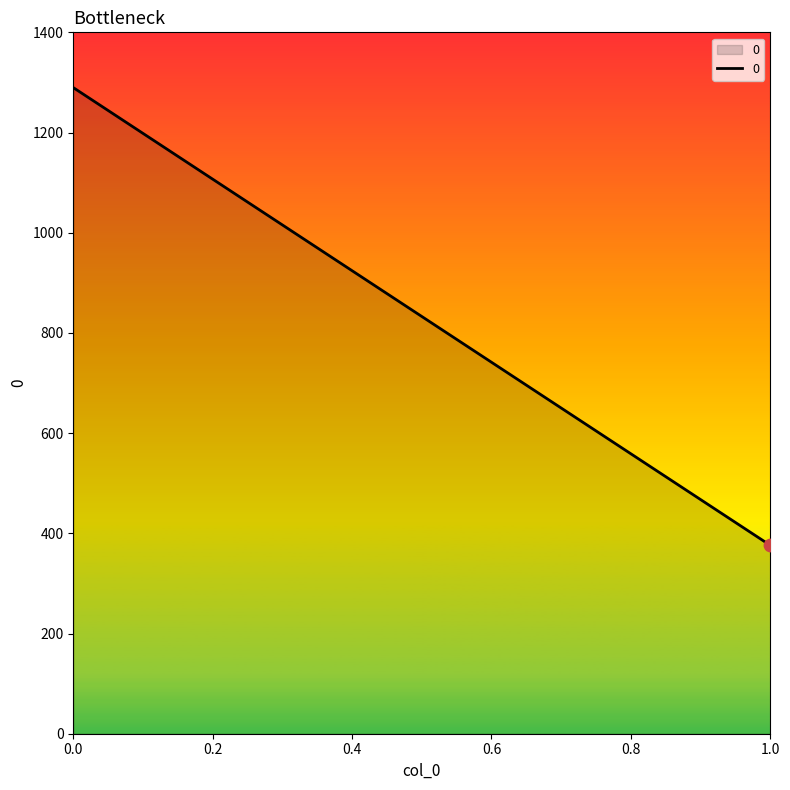

Approximately how many times larger is the value at 1 compared to 0?

0.3